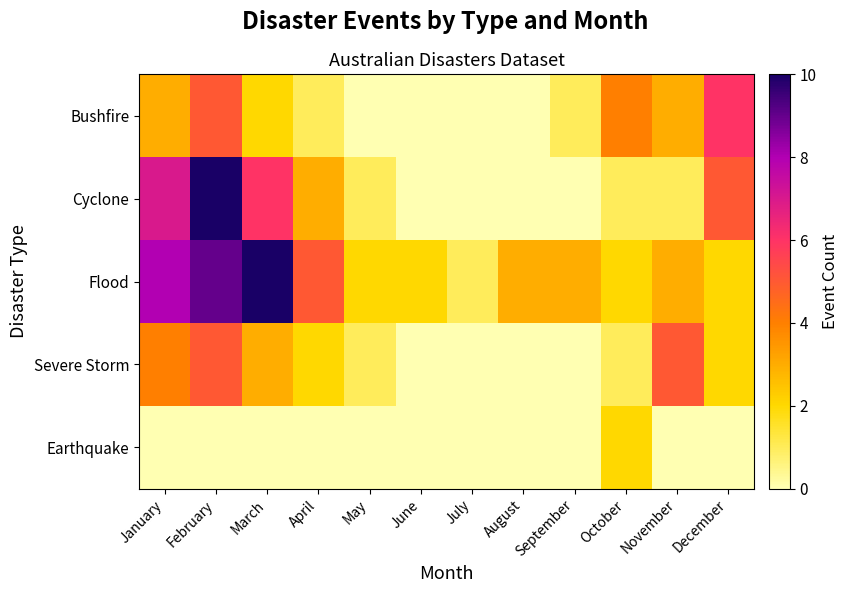

What is the spread (max minus min) of values at January?

8